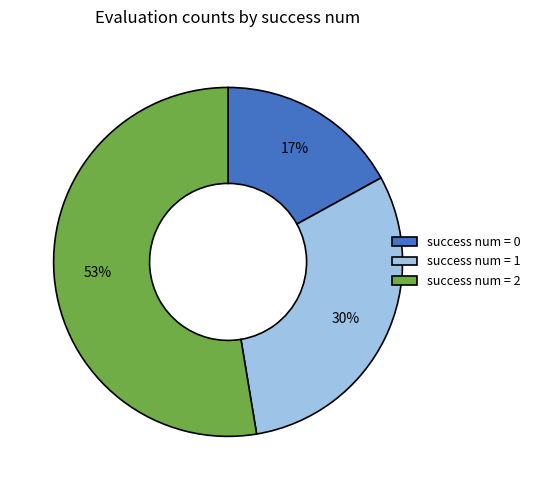

To the nearest percent, what is the difference between the success num = 1 and success num = 0 slice percentages?

13%